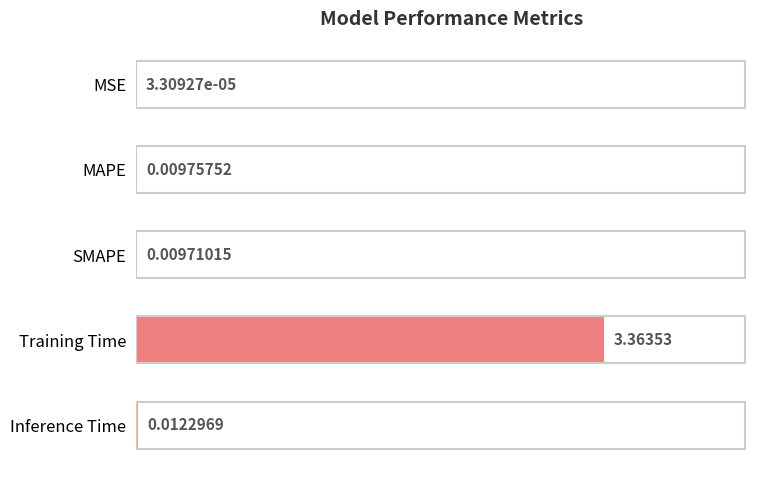

Which has a higher value, Inference Time or SMAPE?

Inference Time